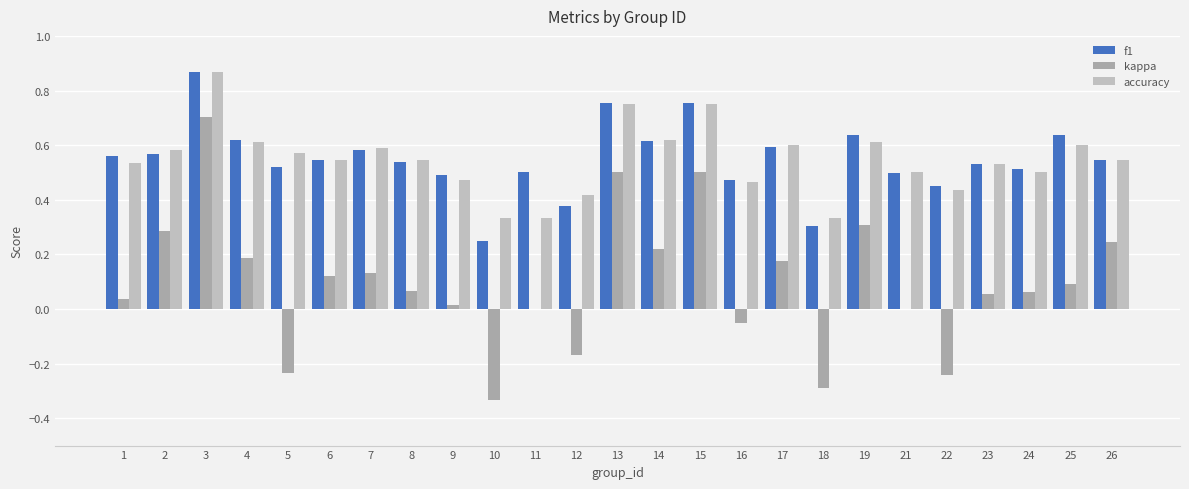

Between 12 and 23, which series saw the biggest shift?

kappa